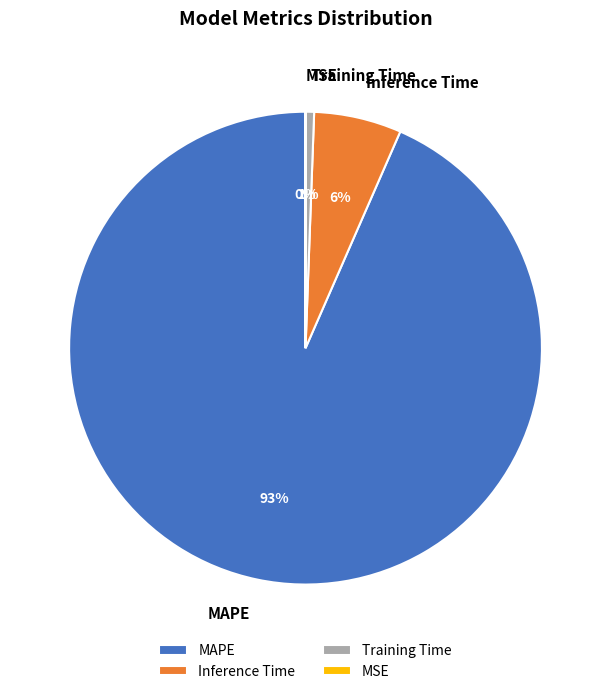

Which has a higher value, Inference Time or Training Time?

Inference Time